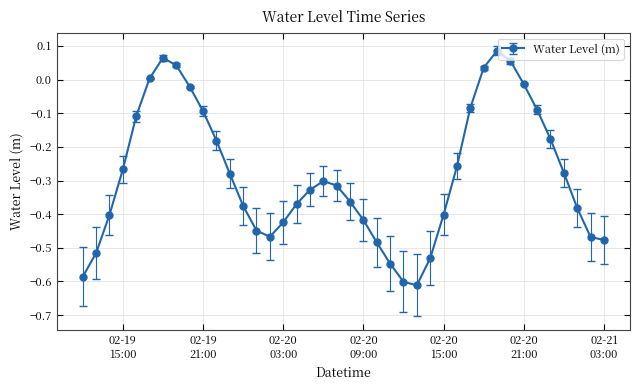

True or false: the data has more than 1 interior local peaks.

True